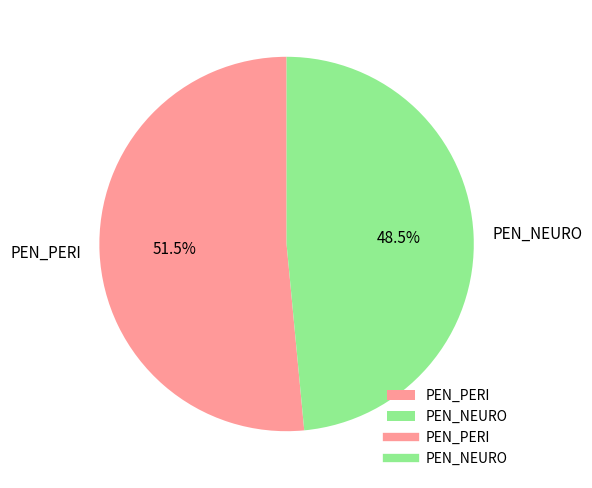

Which slice represents more than half of the pie?

PEN_PERI